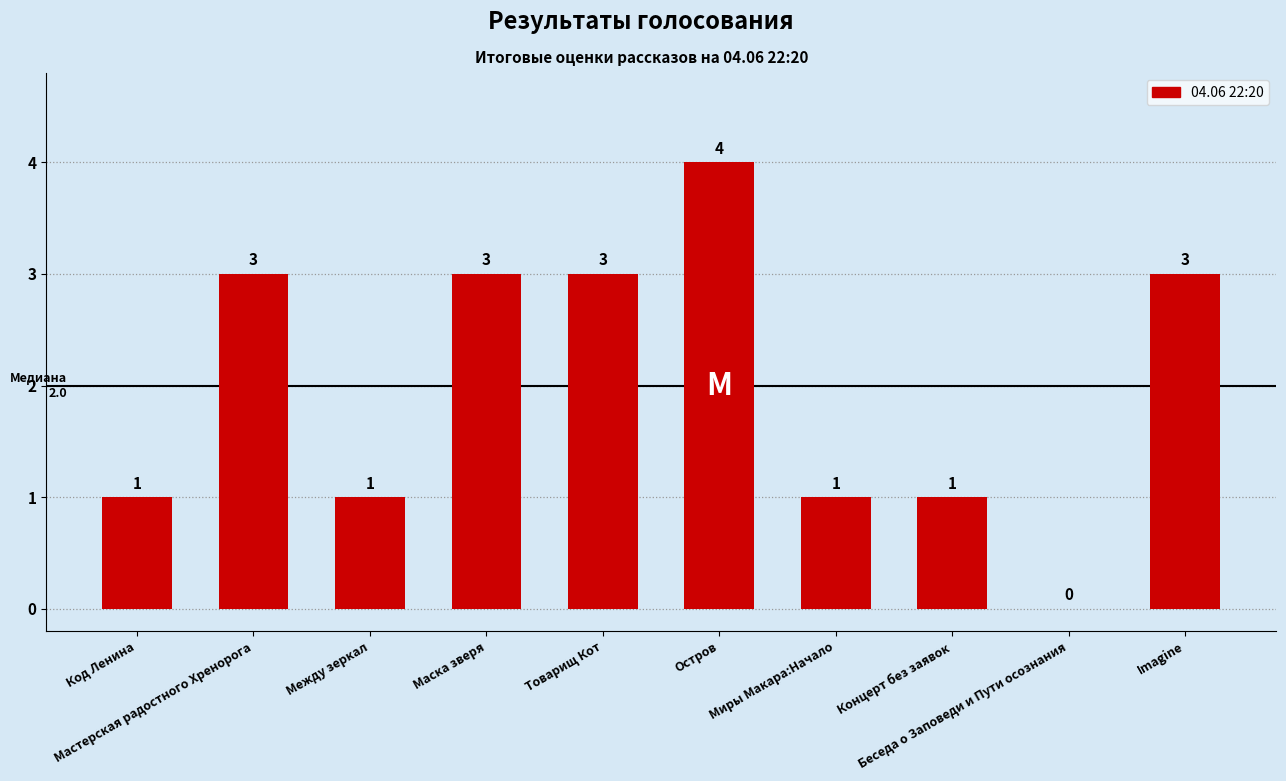

How many values are between 1 and 3?

8